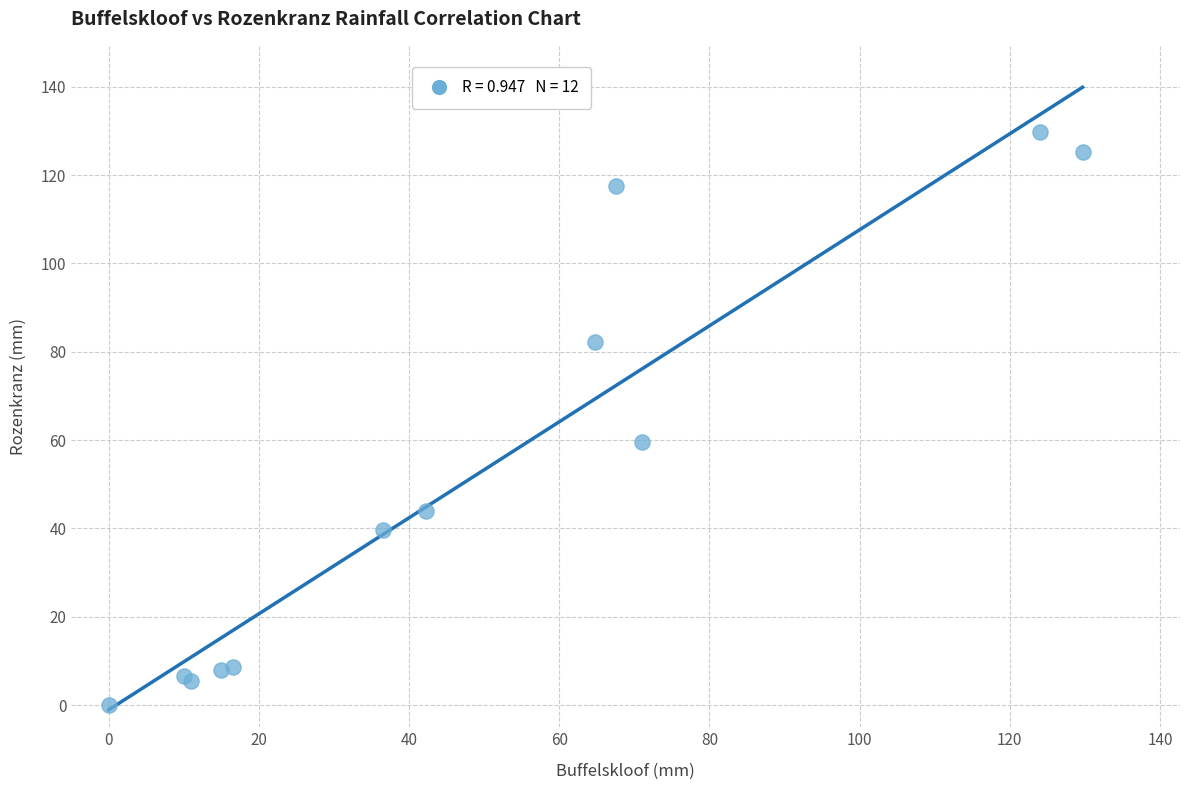

What Y value in the scatter plot is closest to 64?

59.6